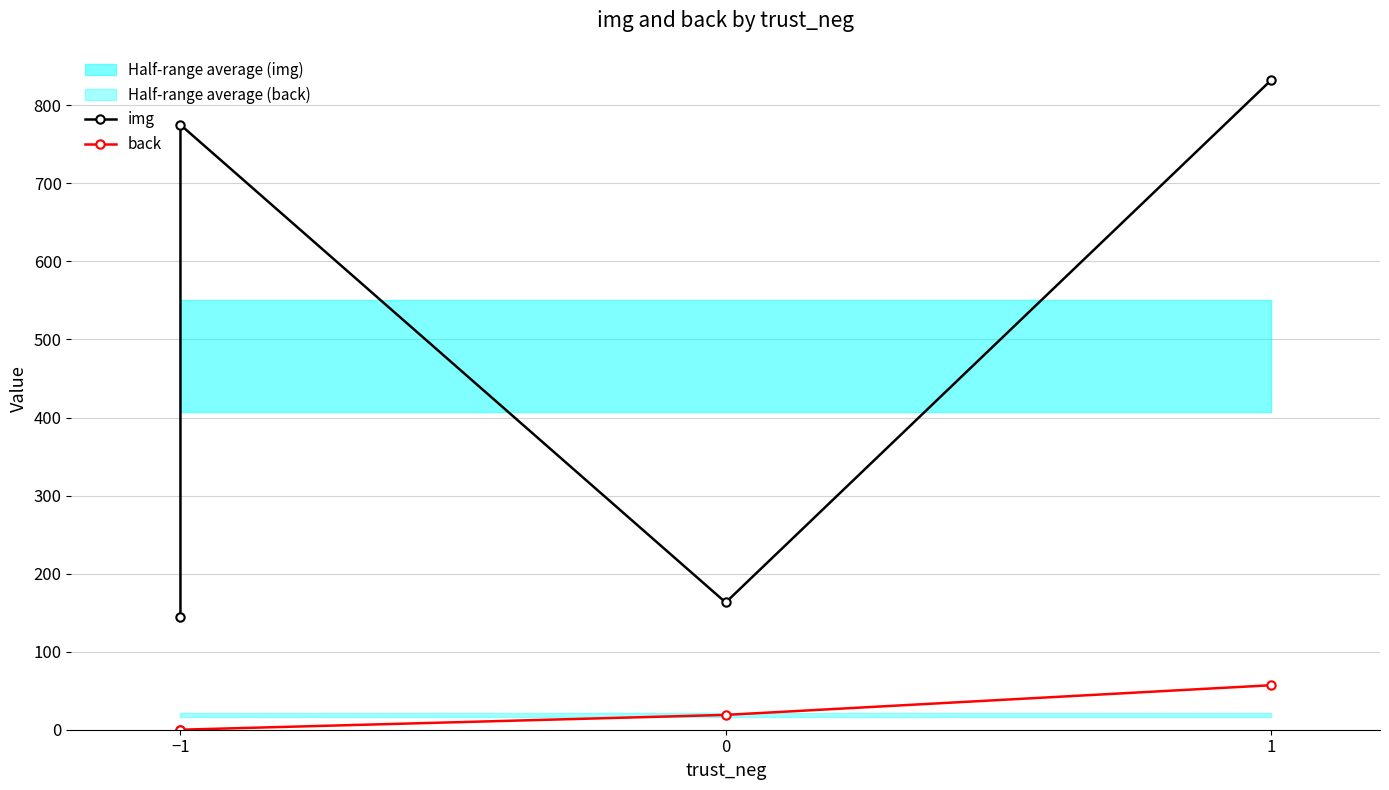

Rank the series at 1 from highest to lowest value.

img, back